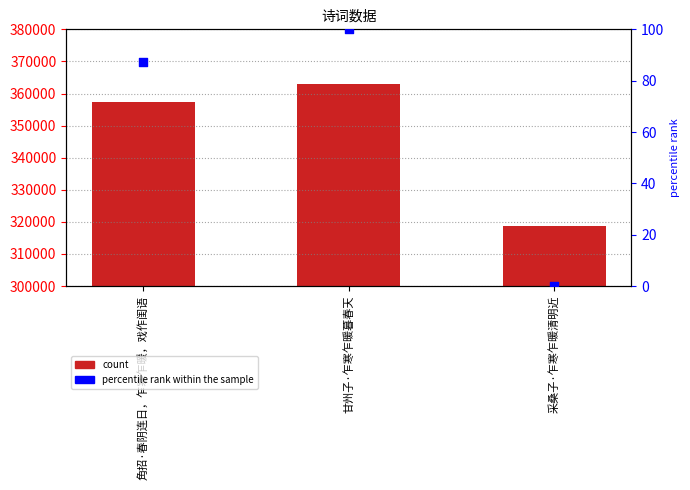

At how many categories does at least one series exceed 321450?

2